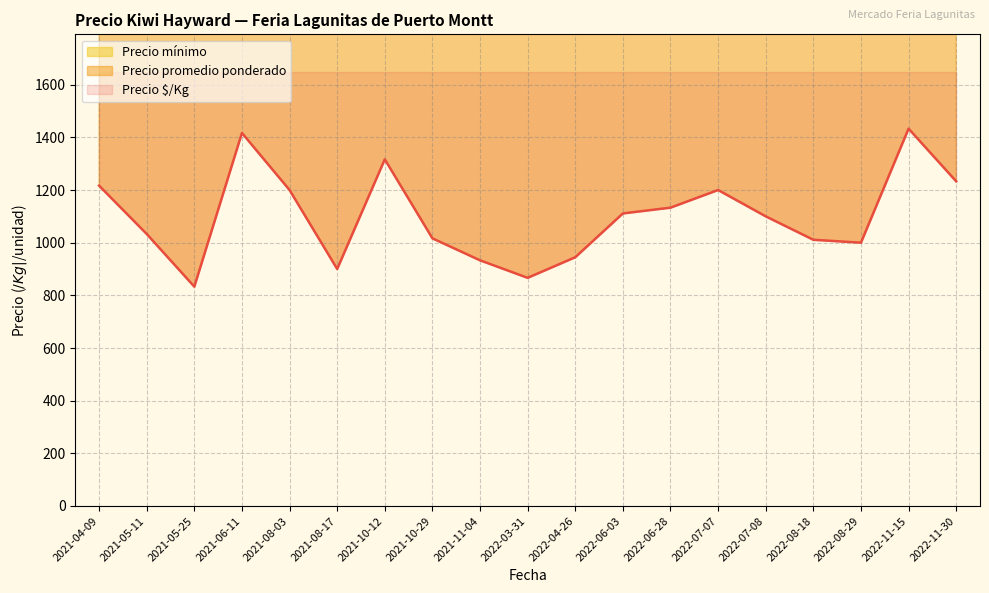

Read the Precio $/Kg value at 2022-08-29, to the nearest 100.

1000